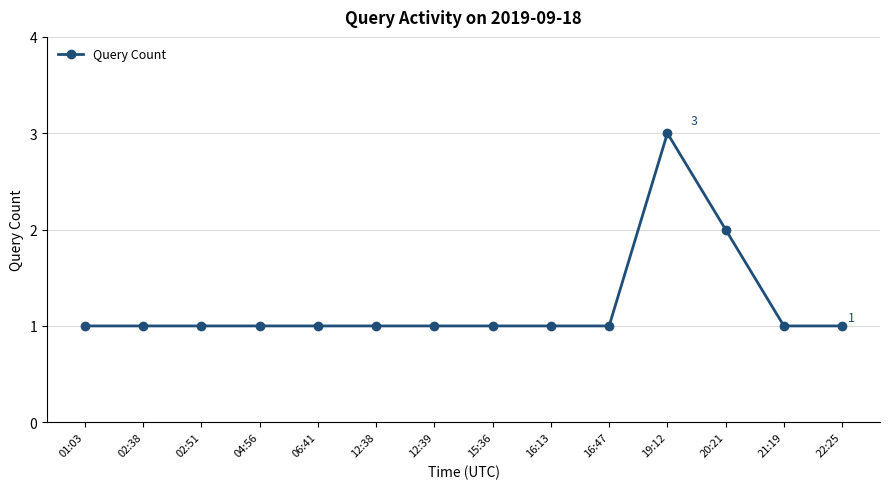

Count the values in the range 1 to 2.

13